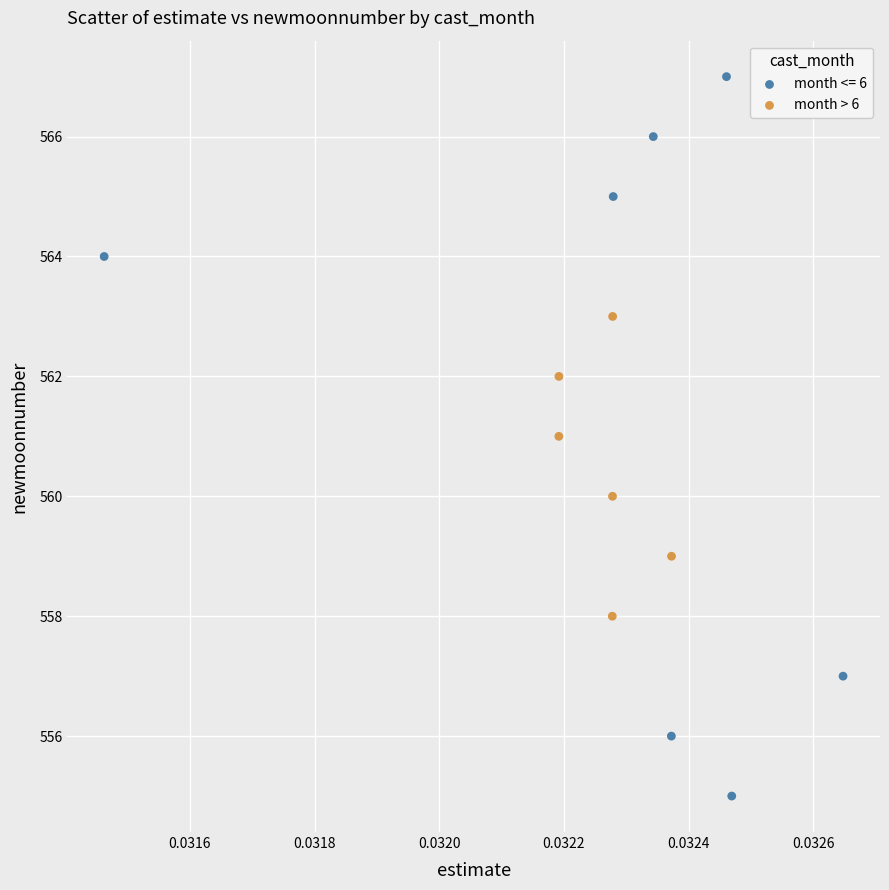

Which series contains the highest Y value?

month <= 6